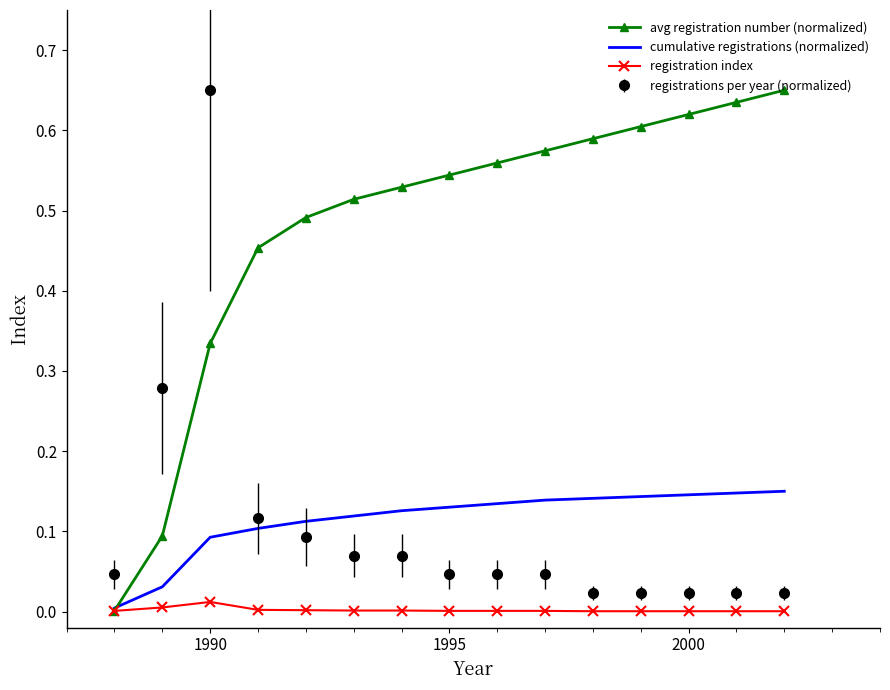

Which series has the largest total across all categories?

avg registration number (normalized)